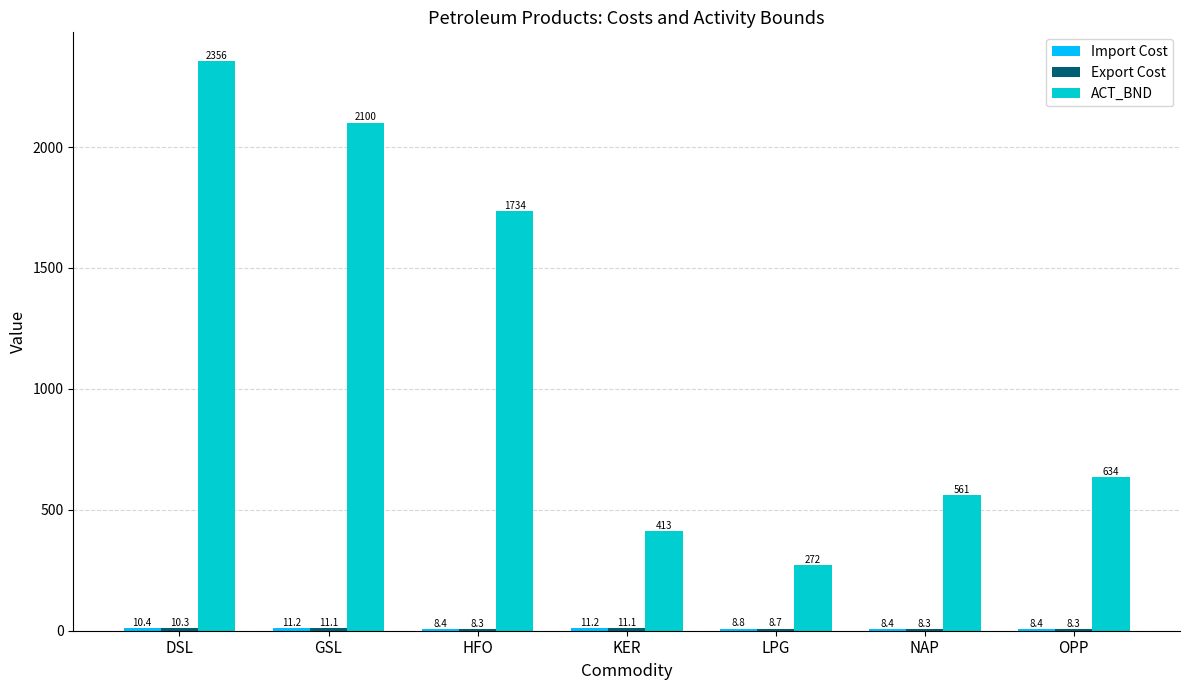

The ACT_BND series shows 226.3 at NAP. True or false?

False